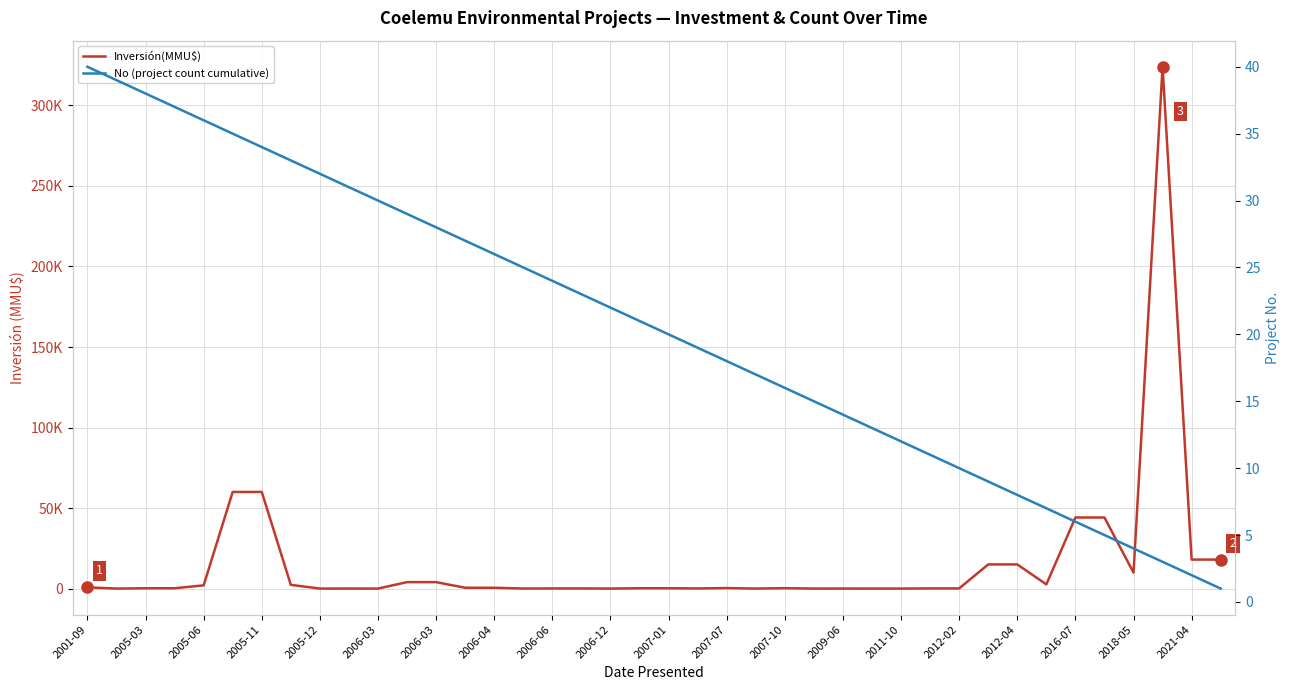

Which series ends up on top after the final intersection of Inversión(MMU$) and No (project count cumulative)?

Inversión(MMU$)